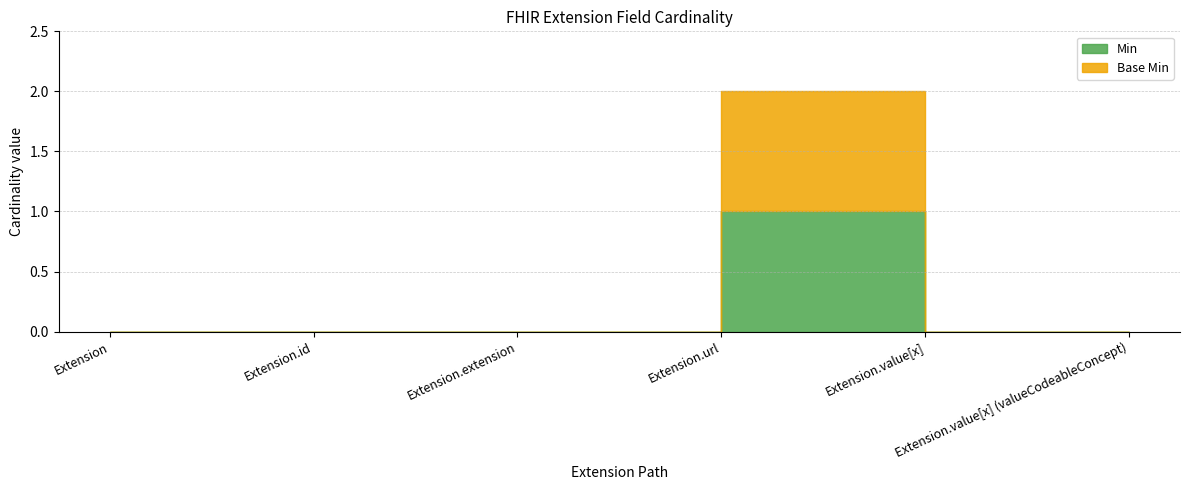

At which label does Min reach its peak?

Extension.url